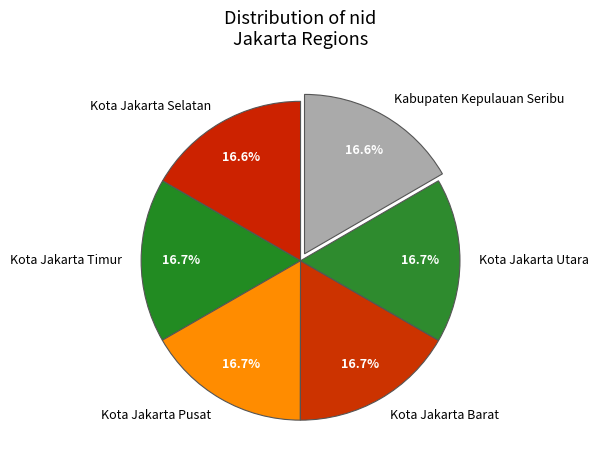

To the nearest percent, what is the combined percentage of Kota Jakarta Barat and Kota Jakarta Pusat?

33%